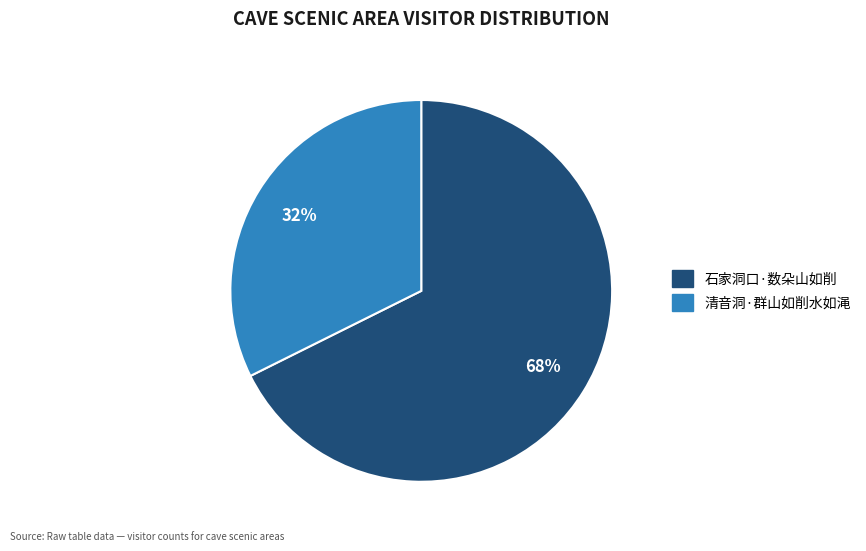

Do 石家洞口·数朵山如削 and 清音洞·群山如削水如渑 together represent more than half of the pie?

Yes